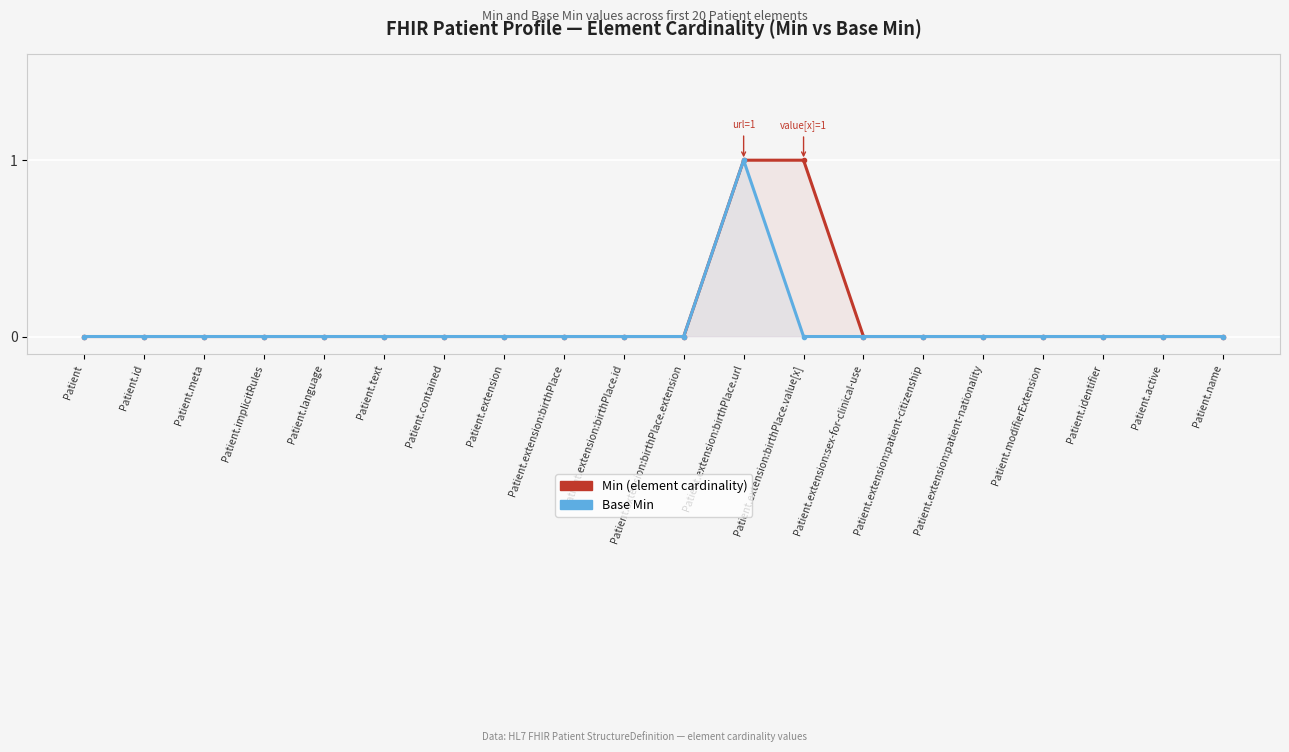

The Base Min series shows 0 at Patient.extension:patient-nationality. True or false?

True